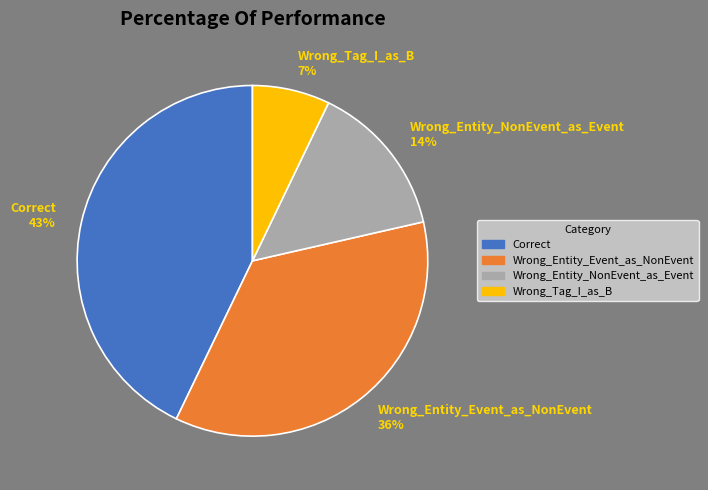

What is the ratio of the value at Wrong_Entity_NonEvent_as_Event to the value at Wrong_Entity_Event_as_NonEvent?

0.4